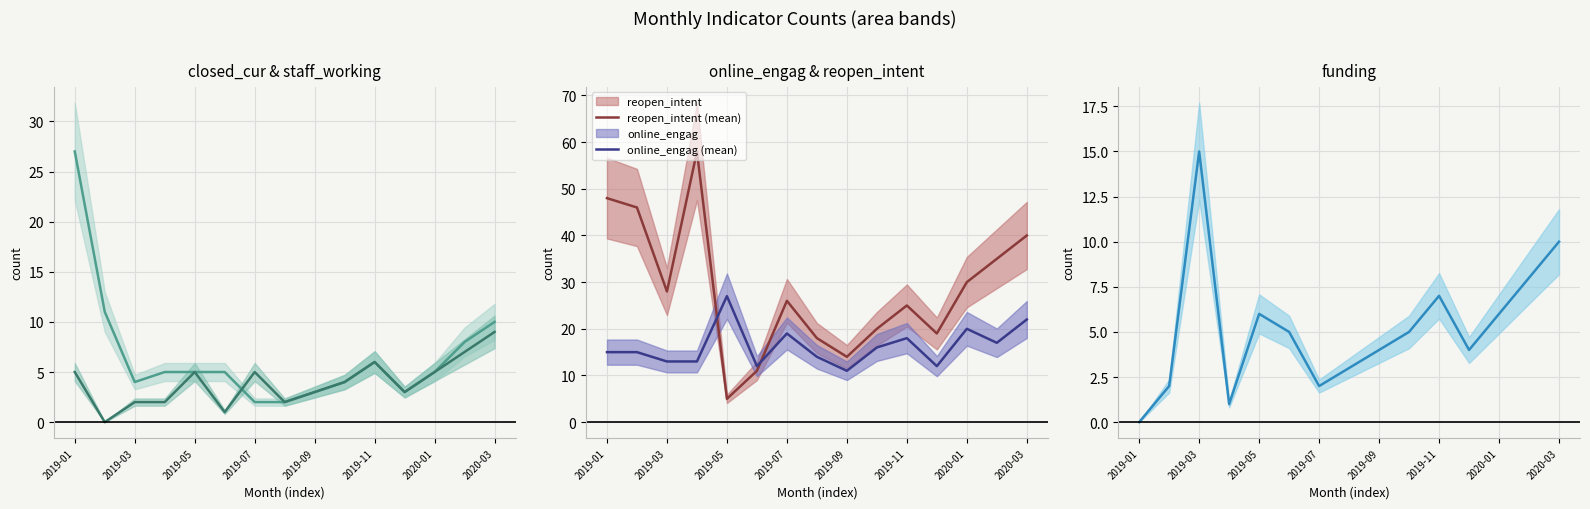

How many times do online_engag (mean) and reopen_intent (mean) cross each other?

2